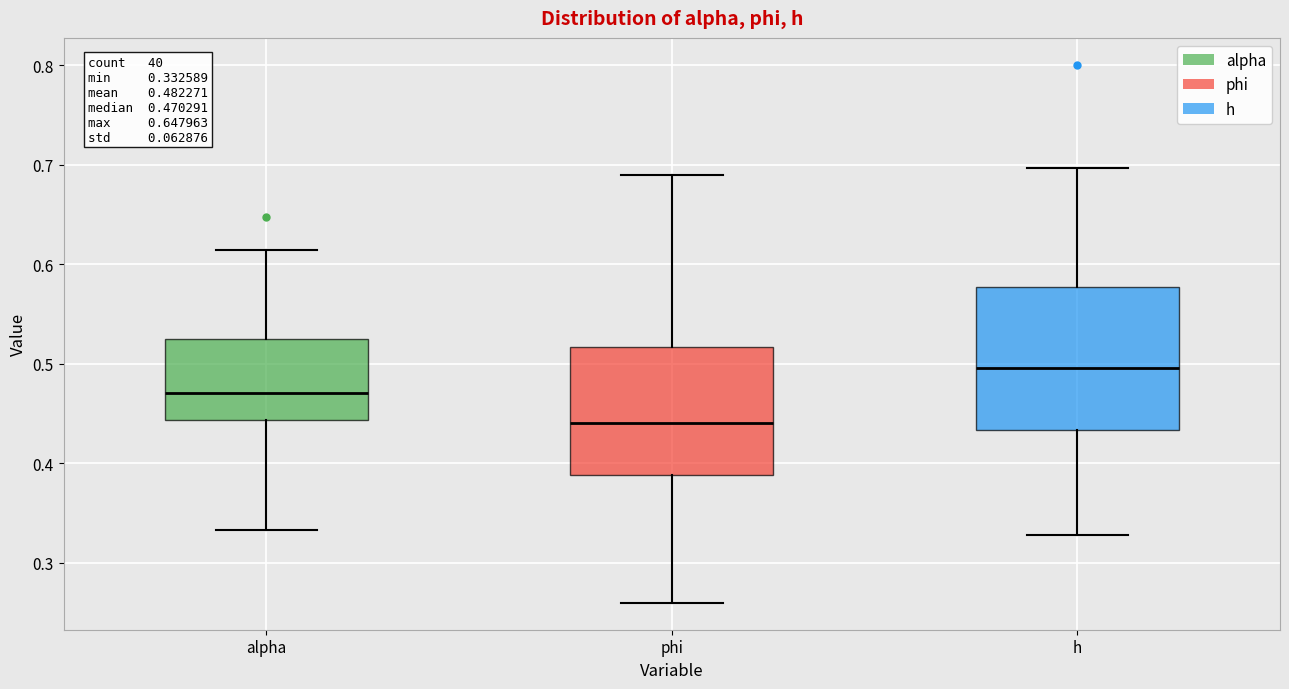

Which box is the tallest, from its lower edge to its upper edge?

h